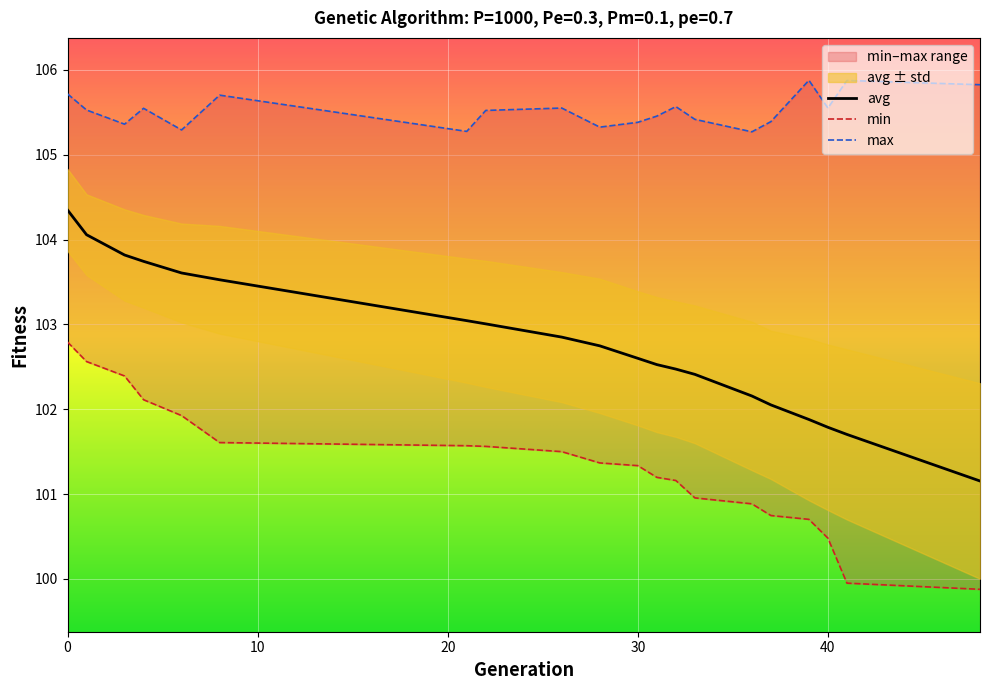

List the series in order of their peak value, lowest first.

min, avg, max